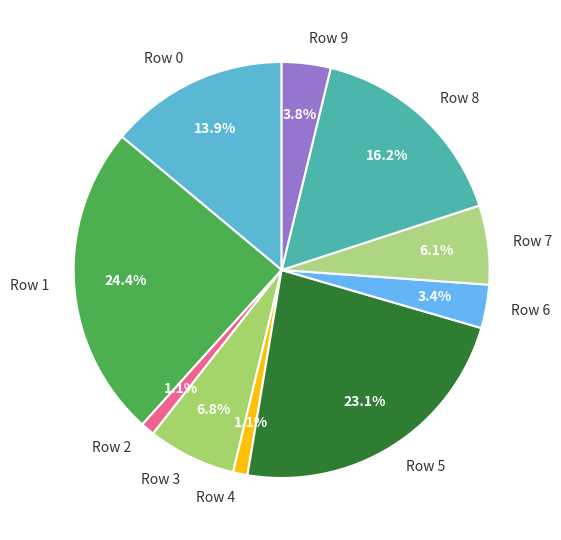

Is Row 3 the majority of the pie?

No